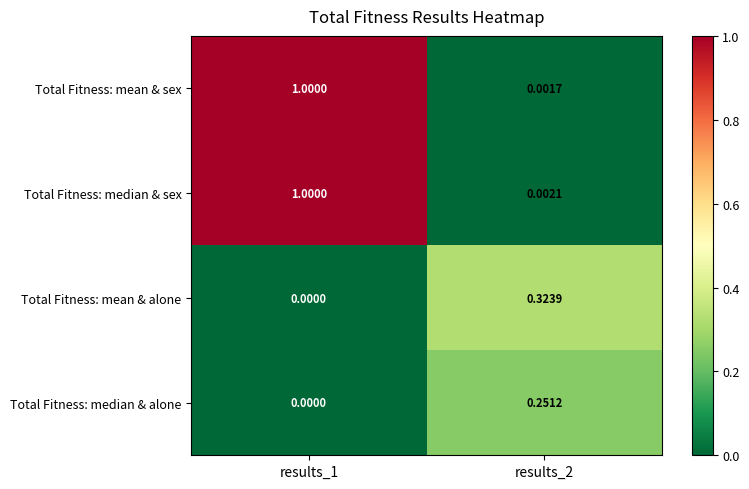

Is the value of Total Fitness: mean & alone at results_1 greater than the value of Total Fitness: median & sex at results_1?

No